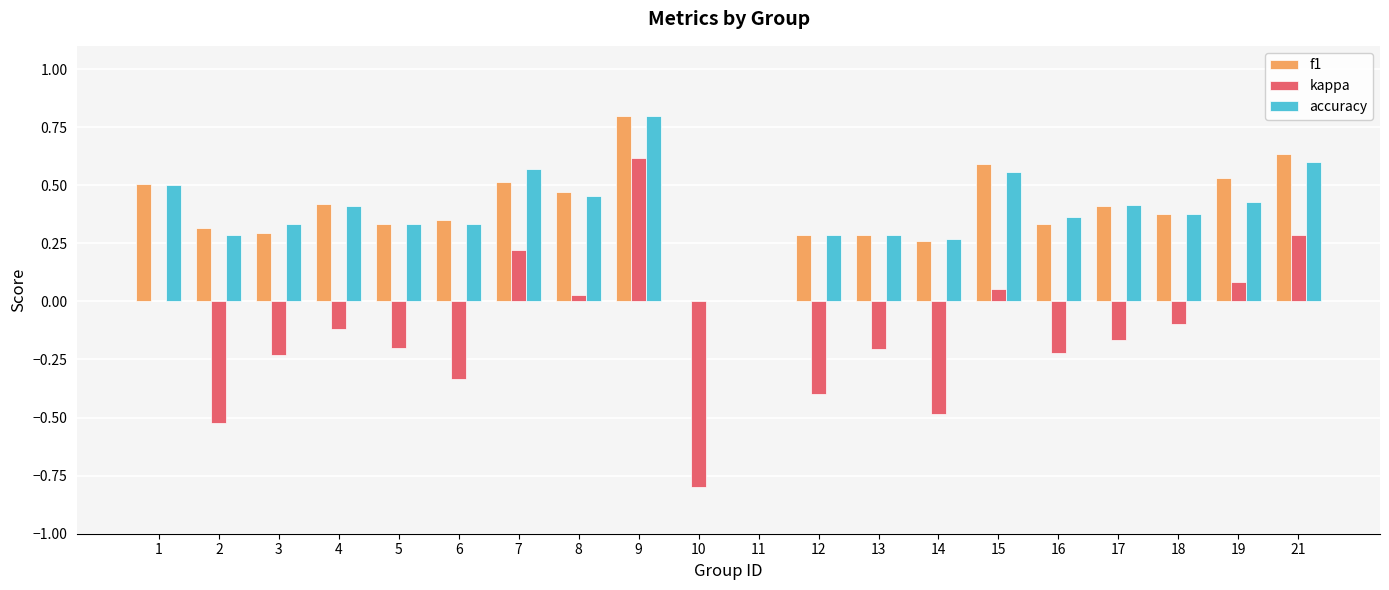

What are all the series names shown in the legend?

f1, kappa, accuracy